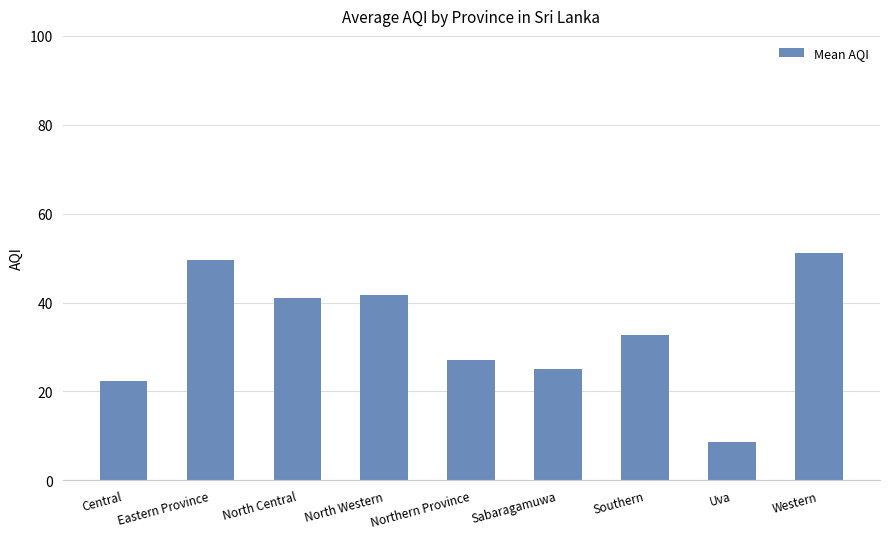

What position from the left is Central?

1